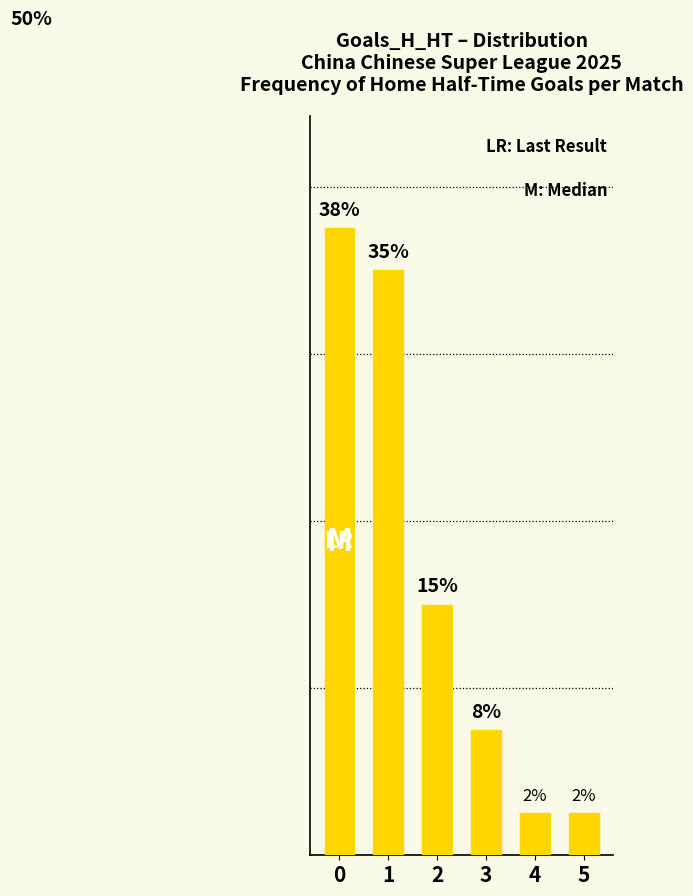

Reading left to right, what are all the values shown in this chart?

37.5	35.0	15.0	7.5	2.5	2.5